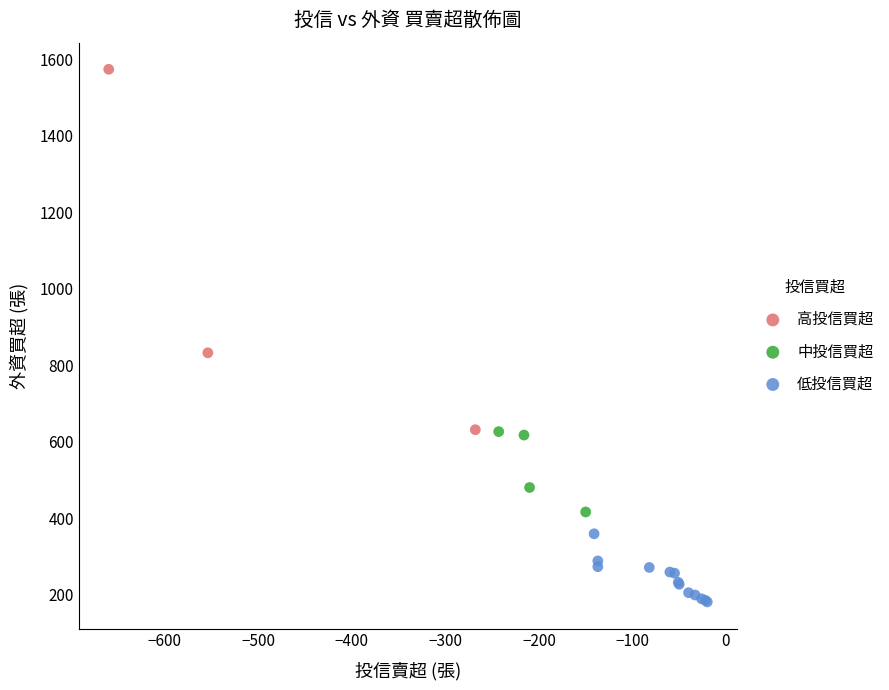

Which series contains the highest Y value?

高投信買超